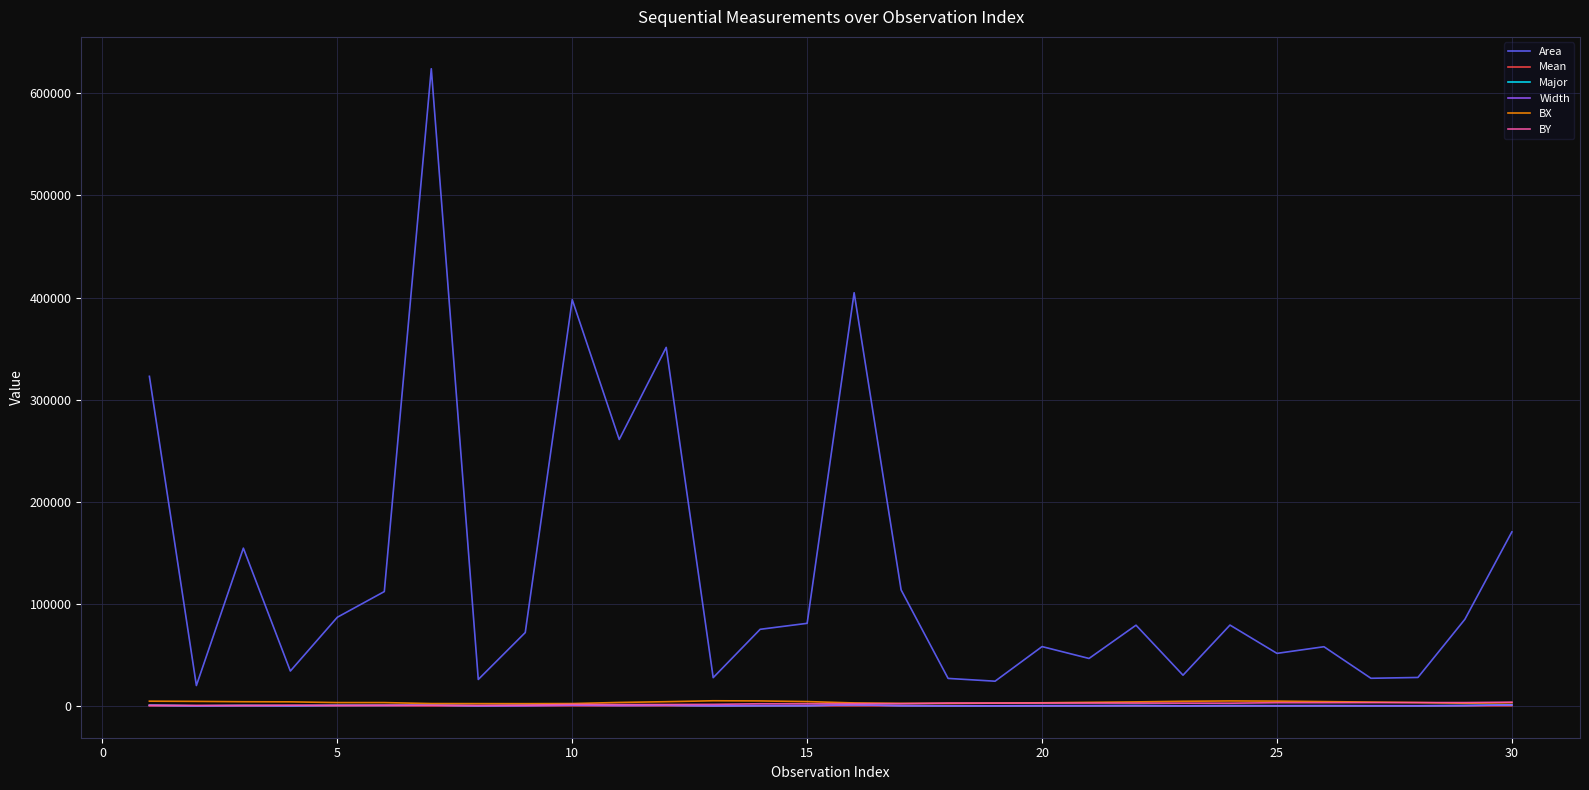

Which series has the largest total across all categories?

Area